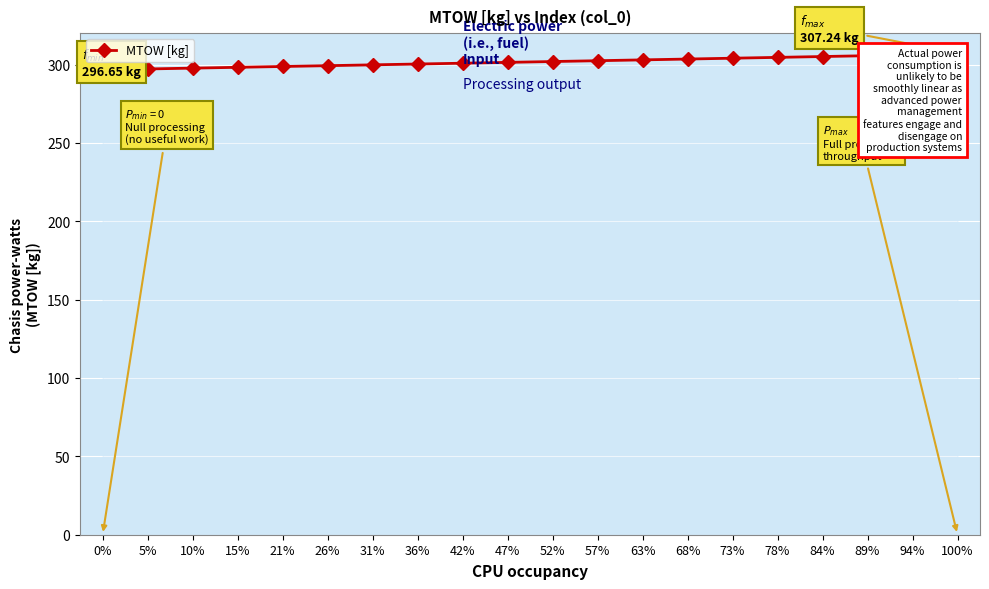

True or false: there are more than 2 points higher than both neighbors.

False